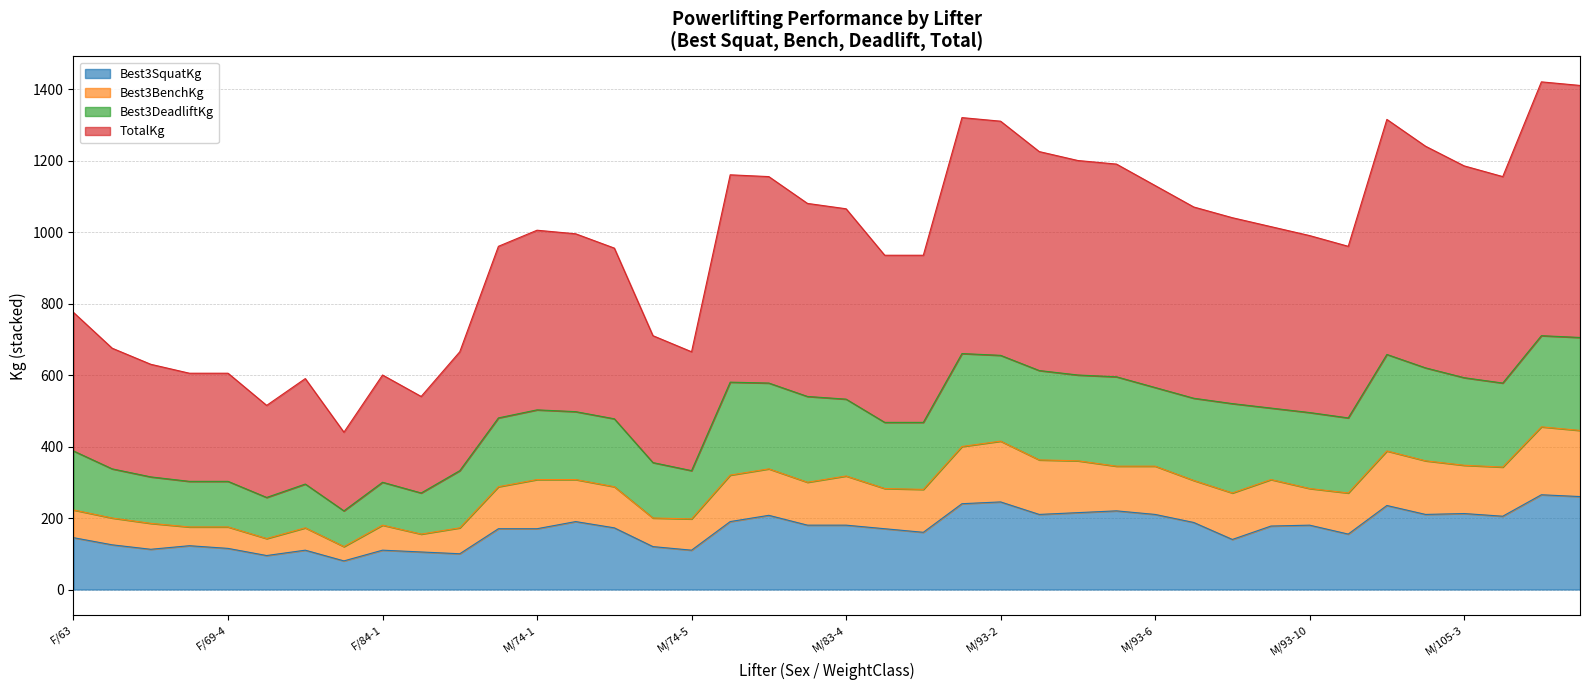

Between F/84-1 and M/93-9, which series saw the biggest shift?

TotalKg